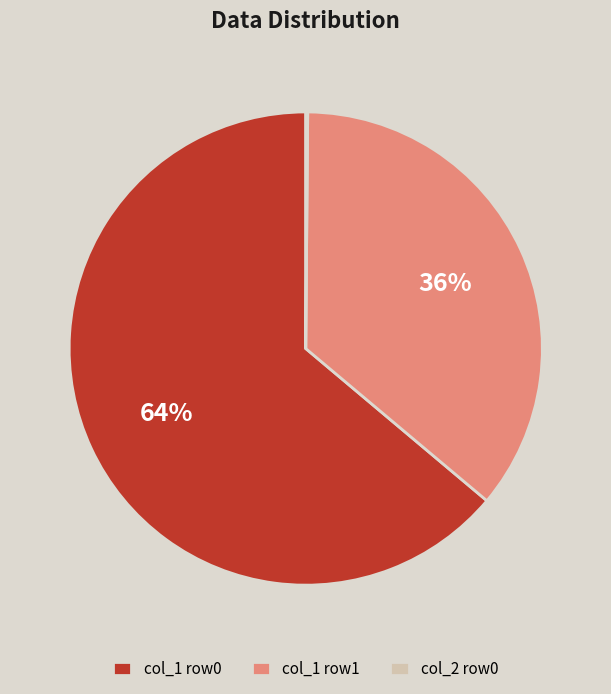

What percentage is the col_1 row0 slice, to the nearest percent?

64%